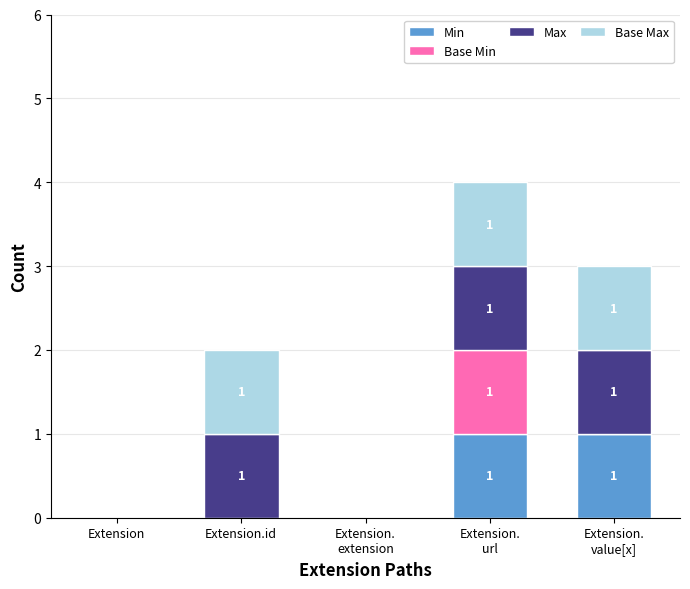

The Min series shows 0 at Extension.id. True or false?

True